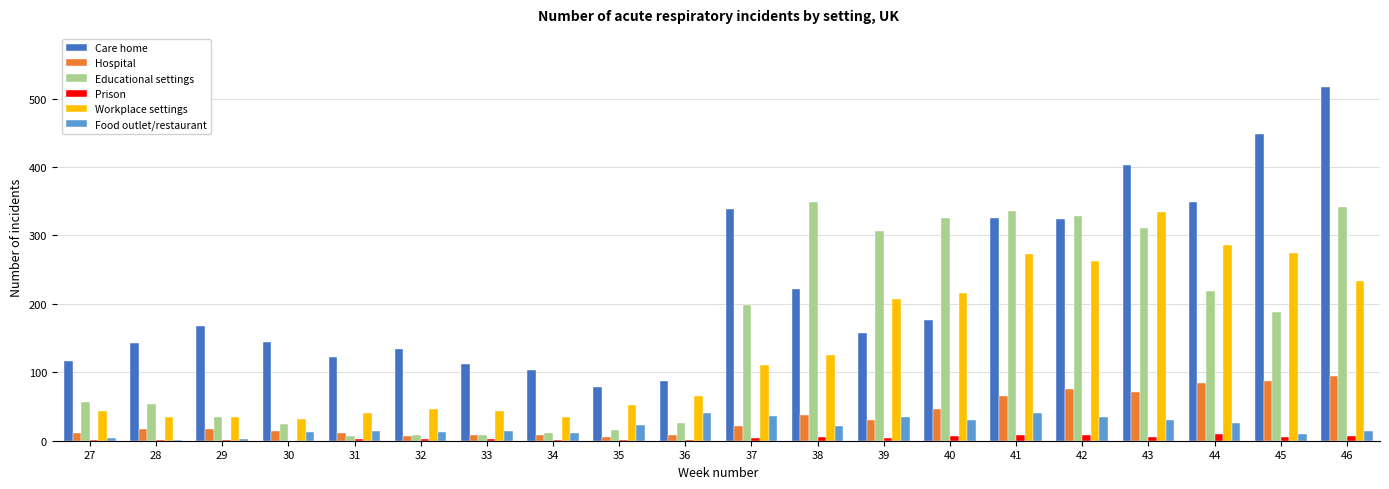

At which category does the chart reach its peak across all series?

46